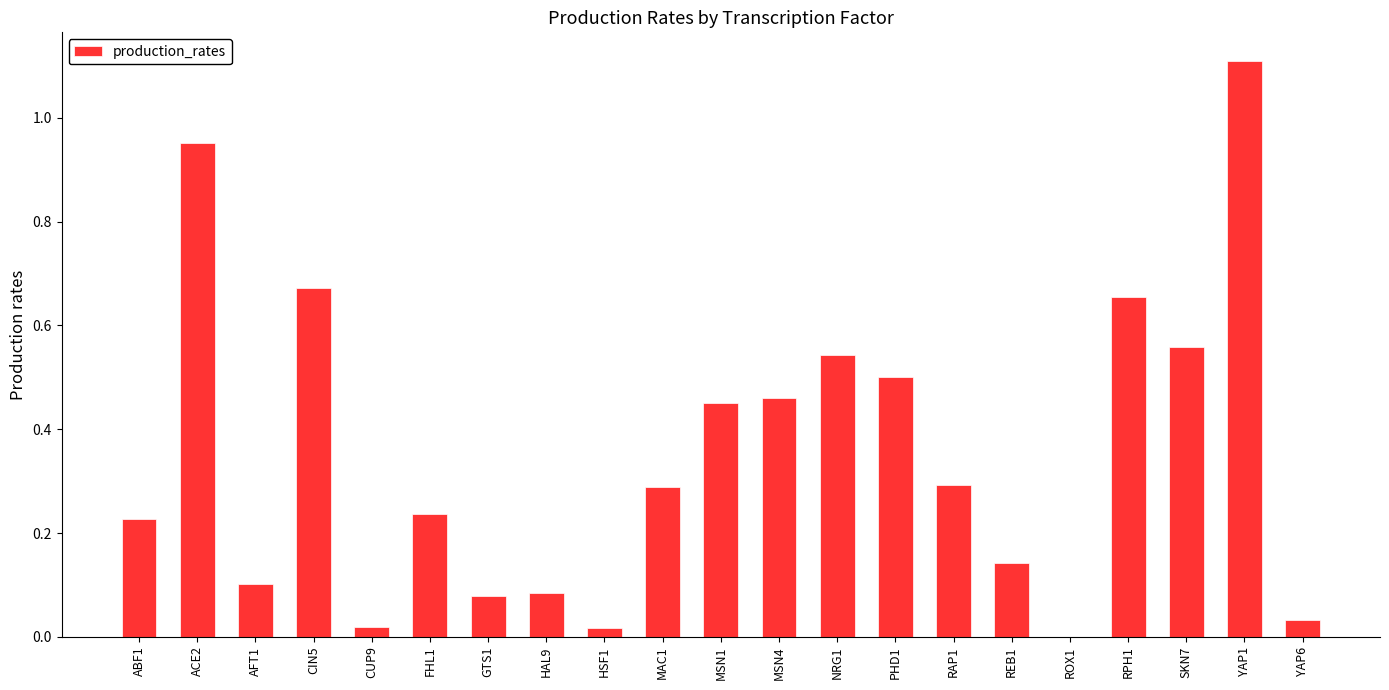

Between FHL1 and HAL9, which is larger?

FHL1